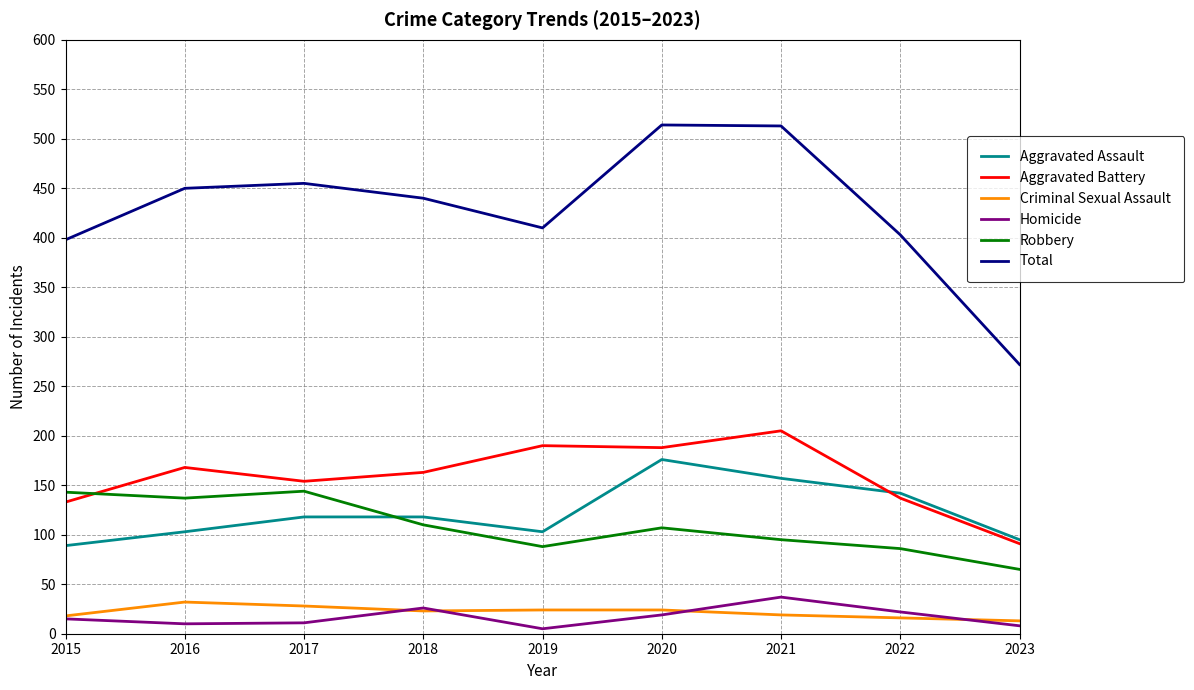

What is the difference between the Homicide values at 2015 and 2023?

7